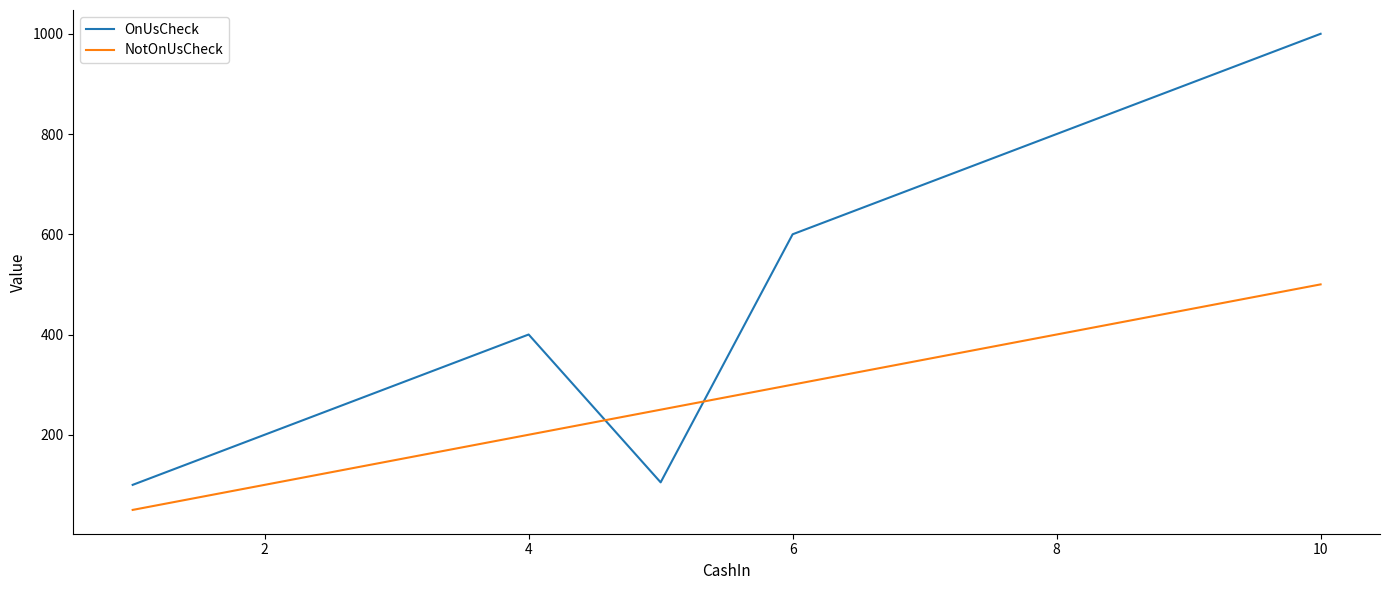

Which series has the largest total across all categories?

OnUsCheck